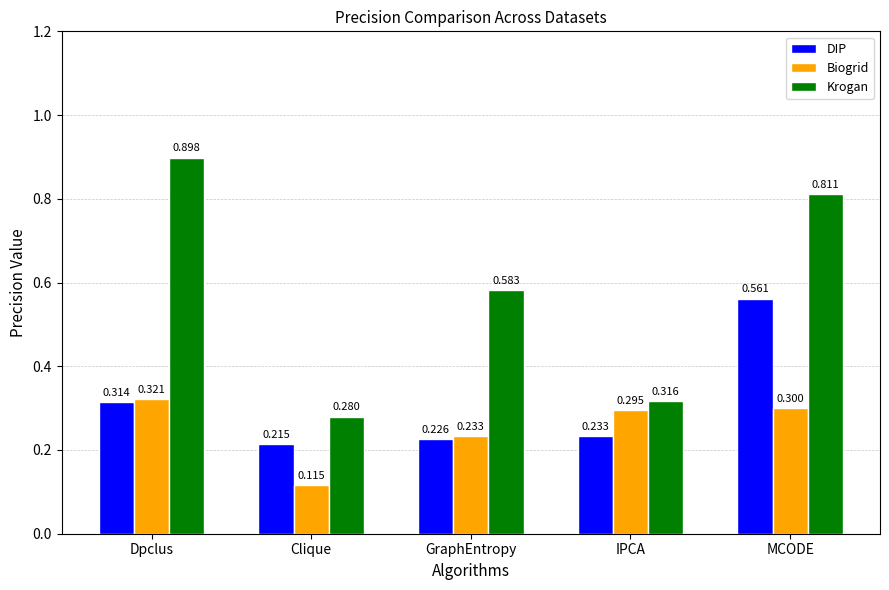

At which category is the sum across all series the highest?

MCODE